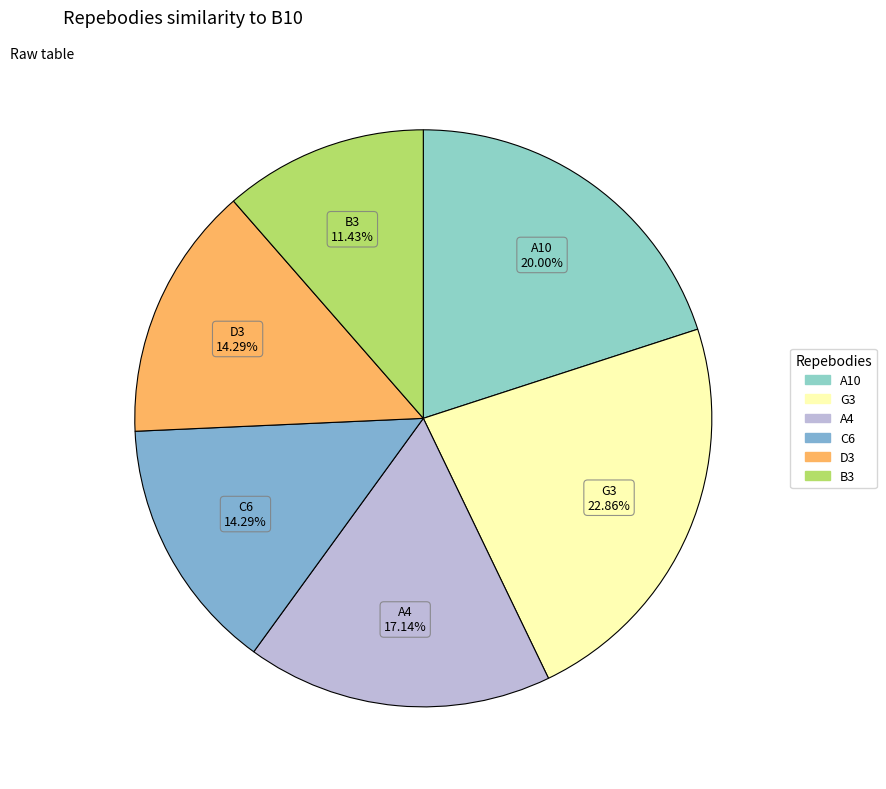

How many segments does this pie chart have?

6